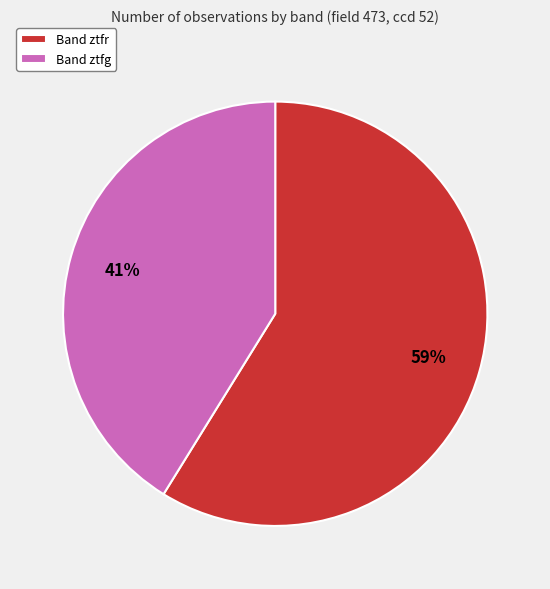

What is the largest slice in the pie chart?

Band ztfr